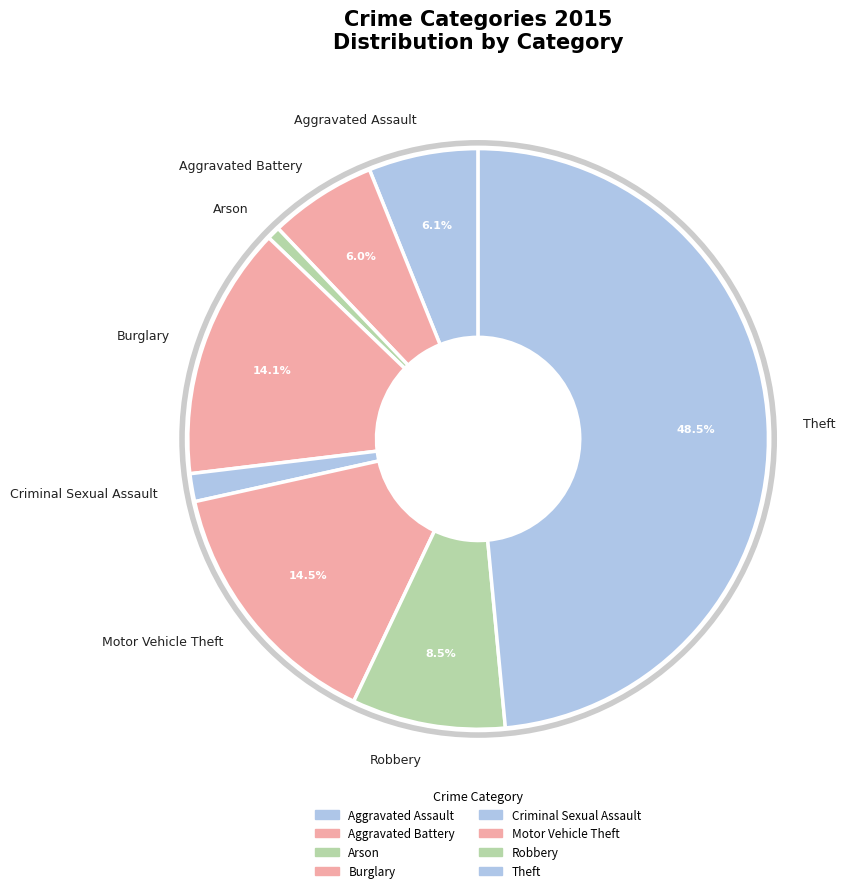

Which category has the smallest portion of the pie?

Arson